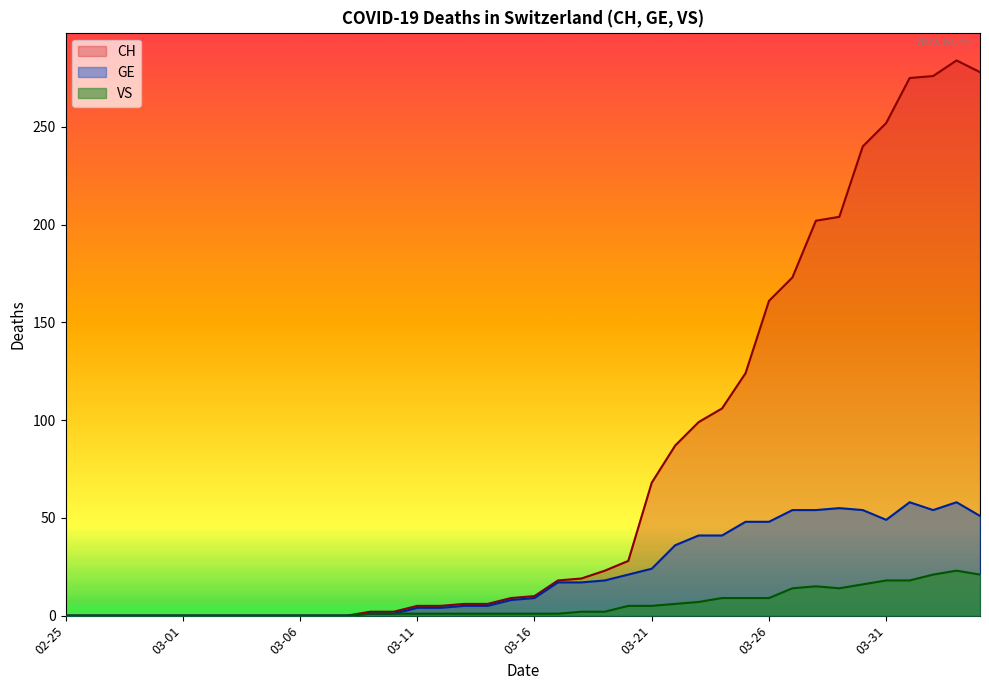

True or false: CH and VS cross at least once.

False